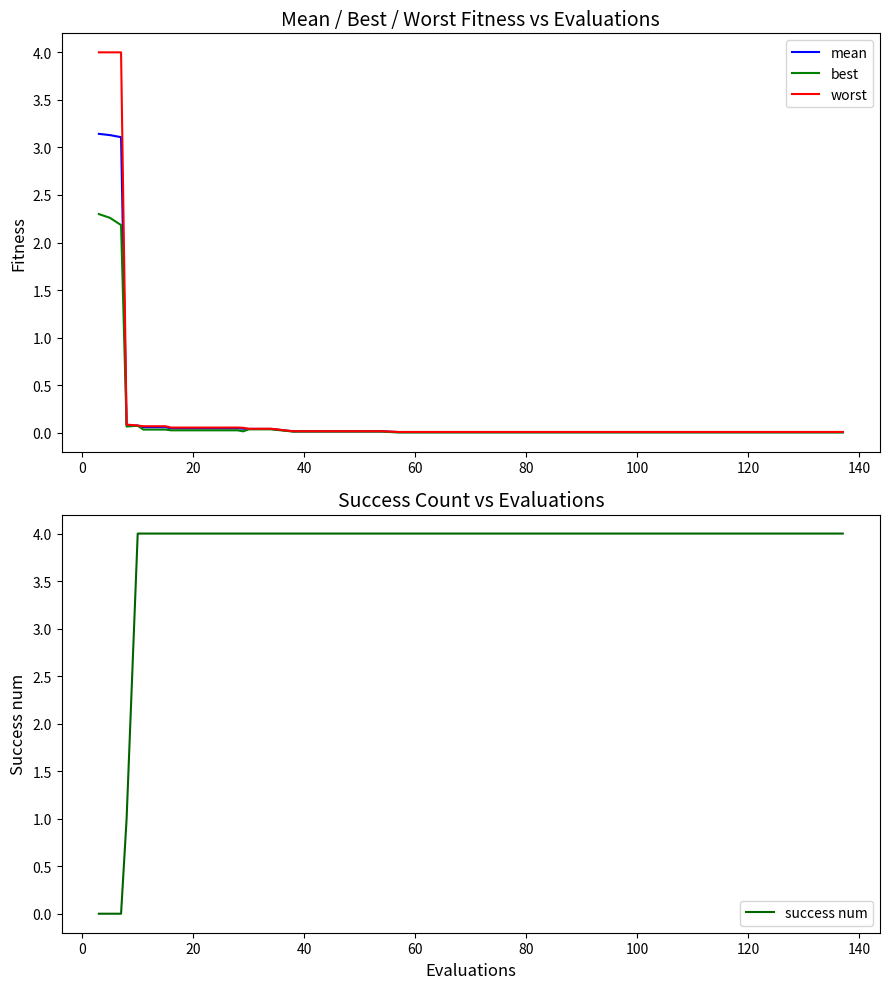

What is the highest value of the mean series?

3.1